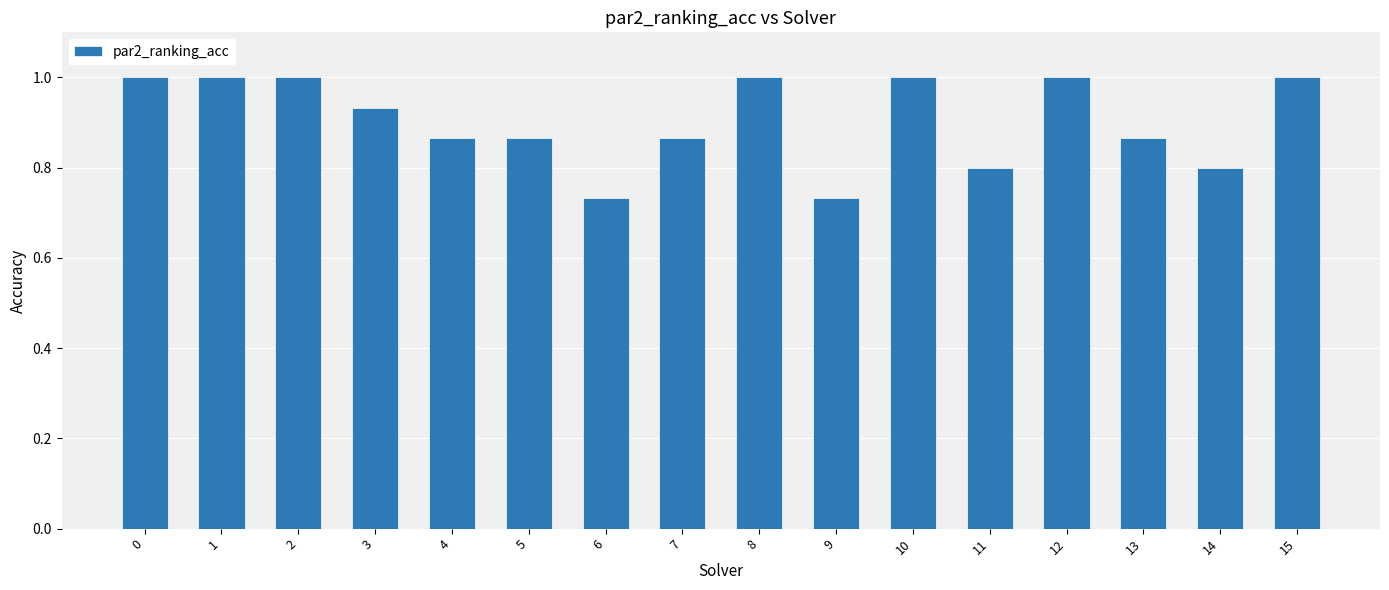

The value at 14 is 0.2. True or false?

False